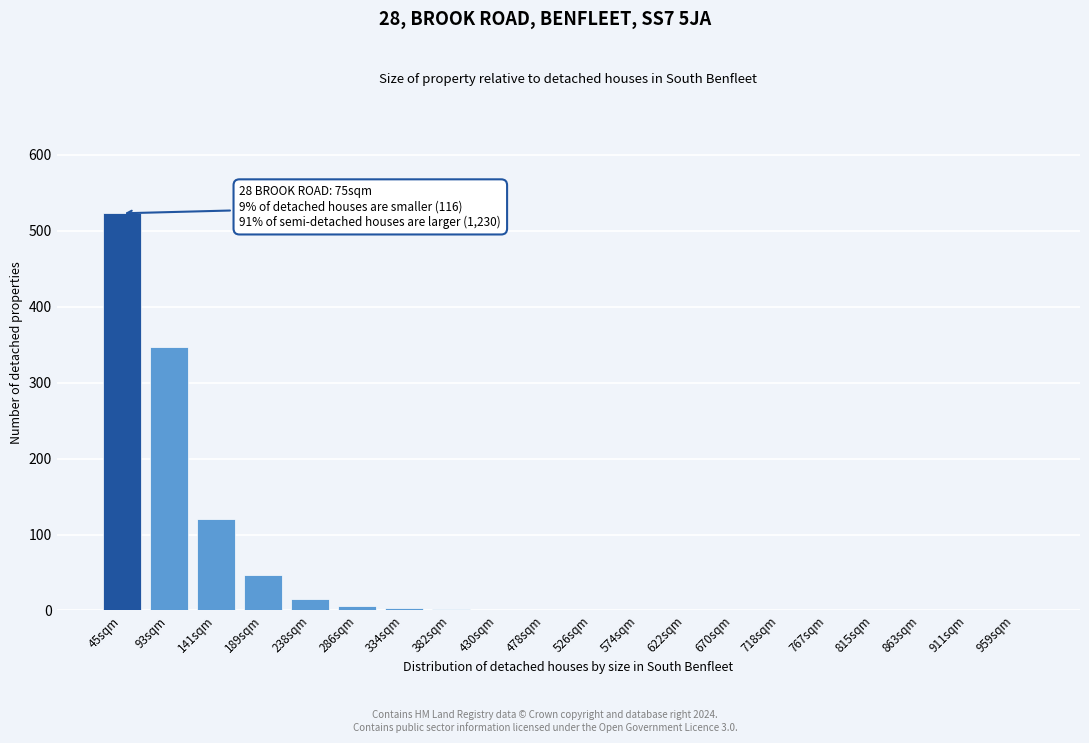

What is the sum of all values?

1065